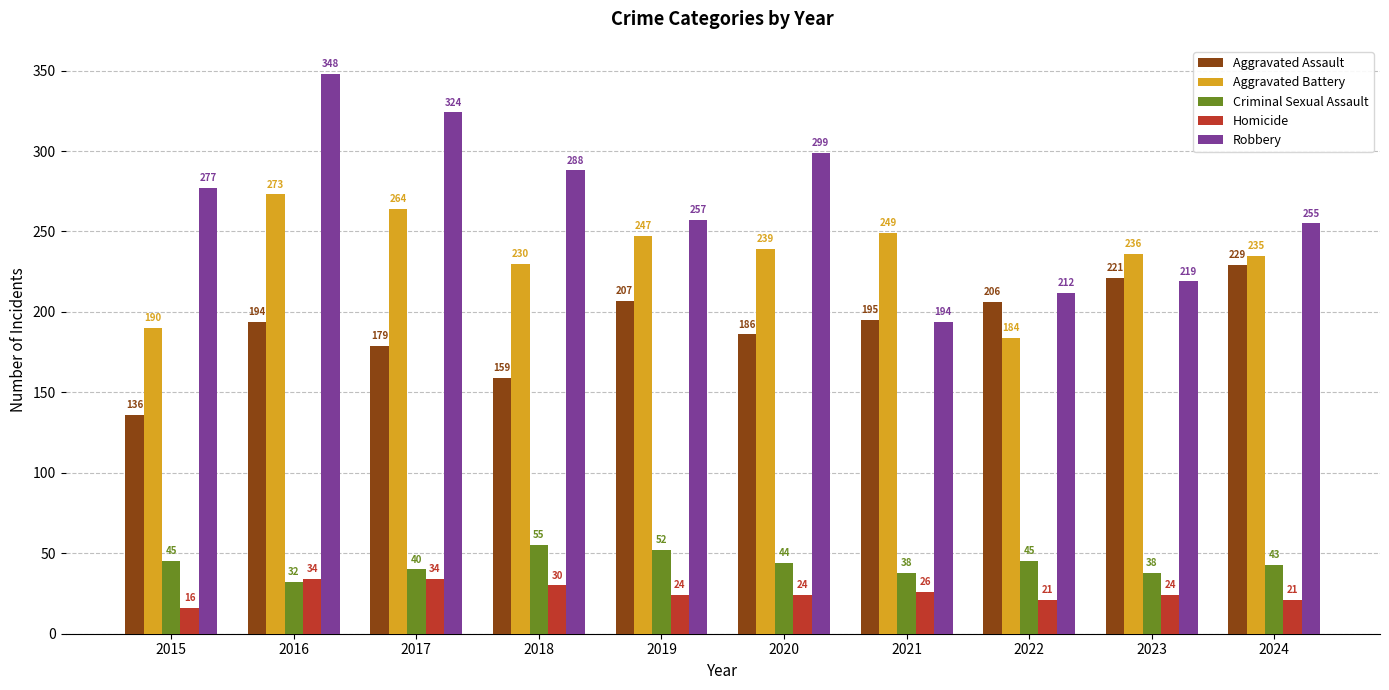

Reading right to left, list all the values displayed in this chart.

Aggravated Assault: 229	221	206	195	186	207	159	179	194	136
Aggravated Battery: 235	236	184	249	239	247	230	264	273	190
Criminal Sexual Assault: 43	38	45	38	44	52	55	40	32	45
Homicide: 21	24	21	26	24	24	30	34	34	16
Robbery: 255	219	212	194	299	257	288	324	348	277